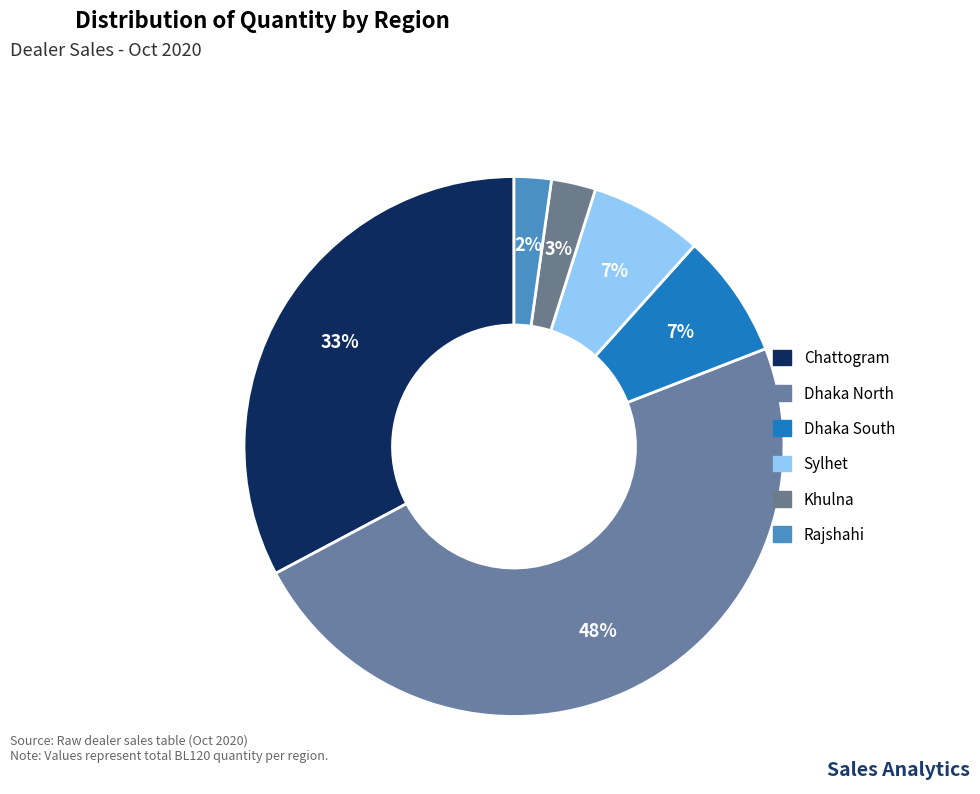

What is the change in value from Dhaka North to Rajshahi?

-5525.4